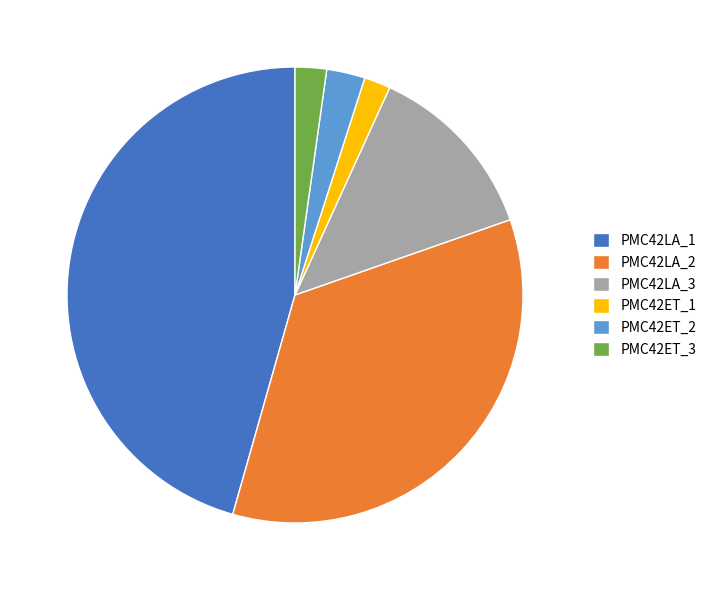

What is the largest slice in the pie chart?

PMC42LA_1